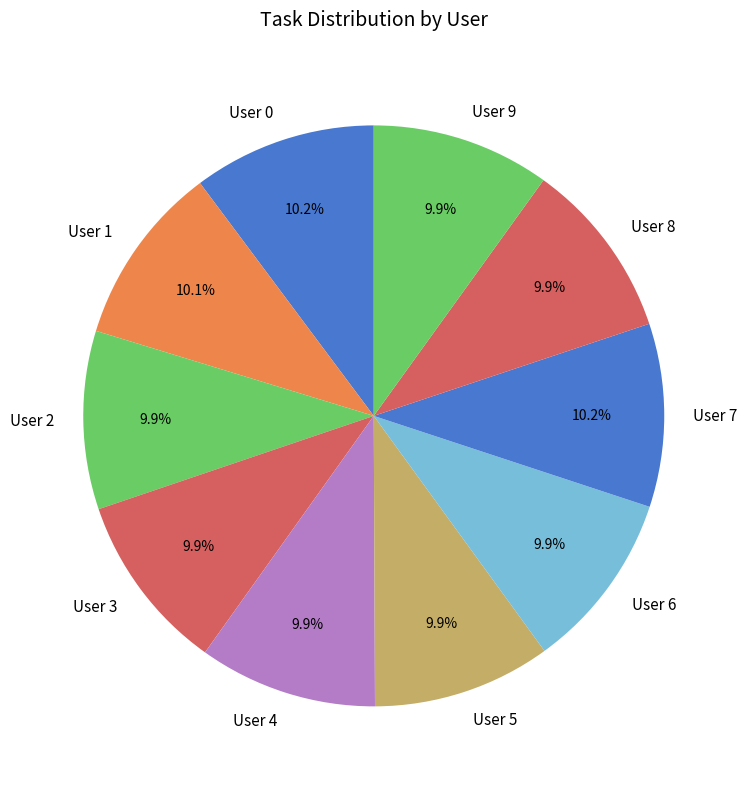

What is the ratio of the value at User 8 to the value at User 9?

1.0